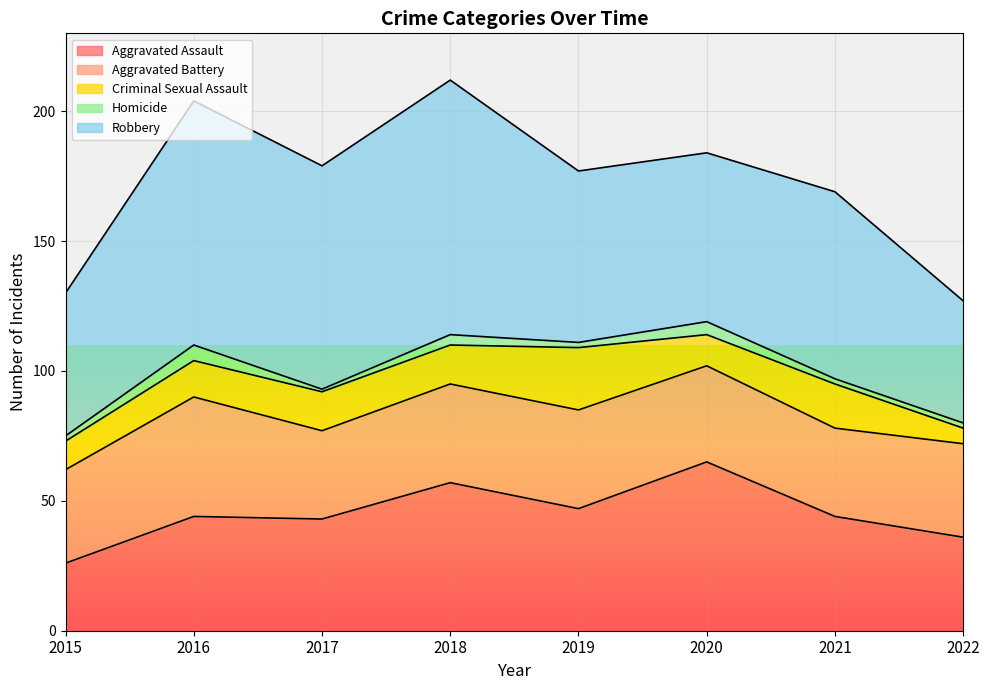

What is the value of the Aggravated Battery point at the 4th from the left?

38